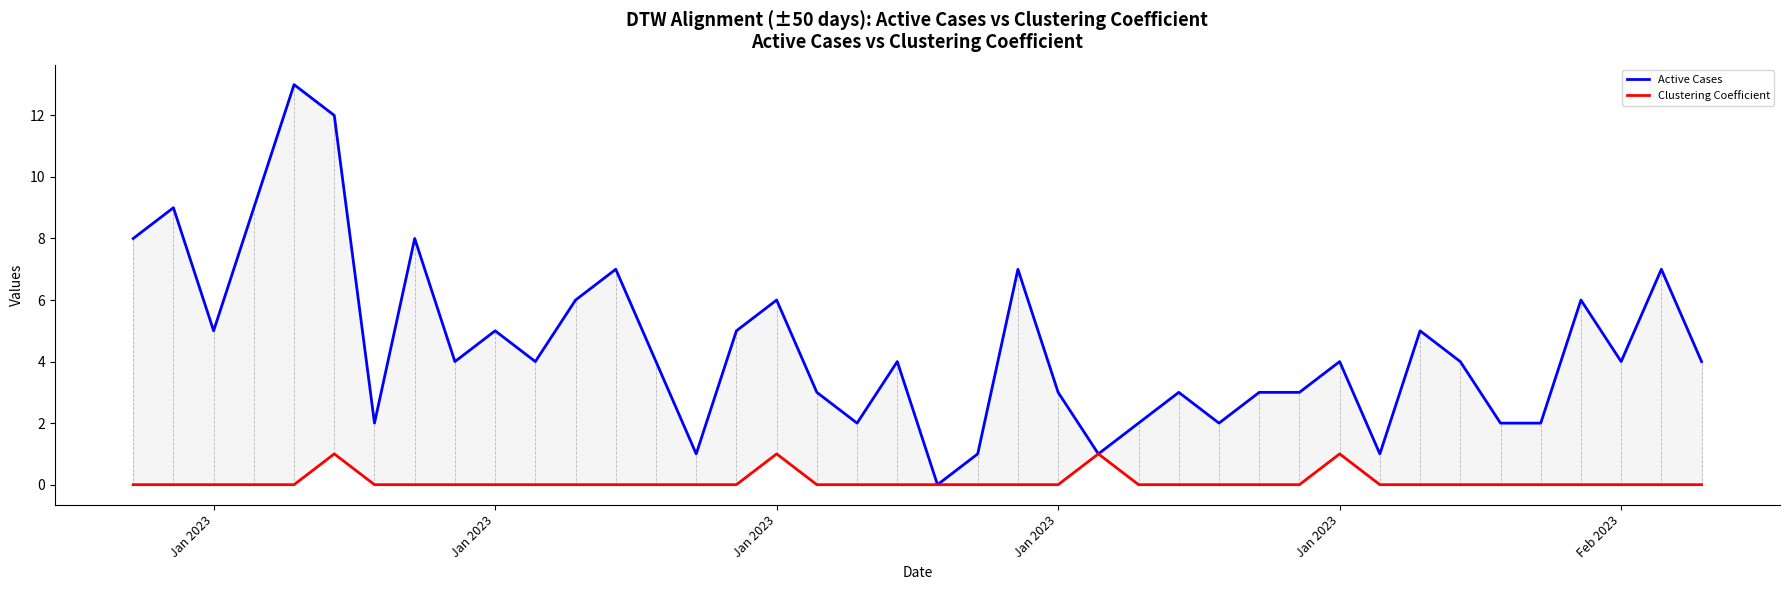

At which label is Clustering Coefficient closest to 0?

Jan 2023